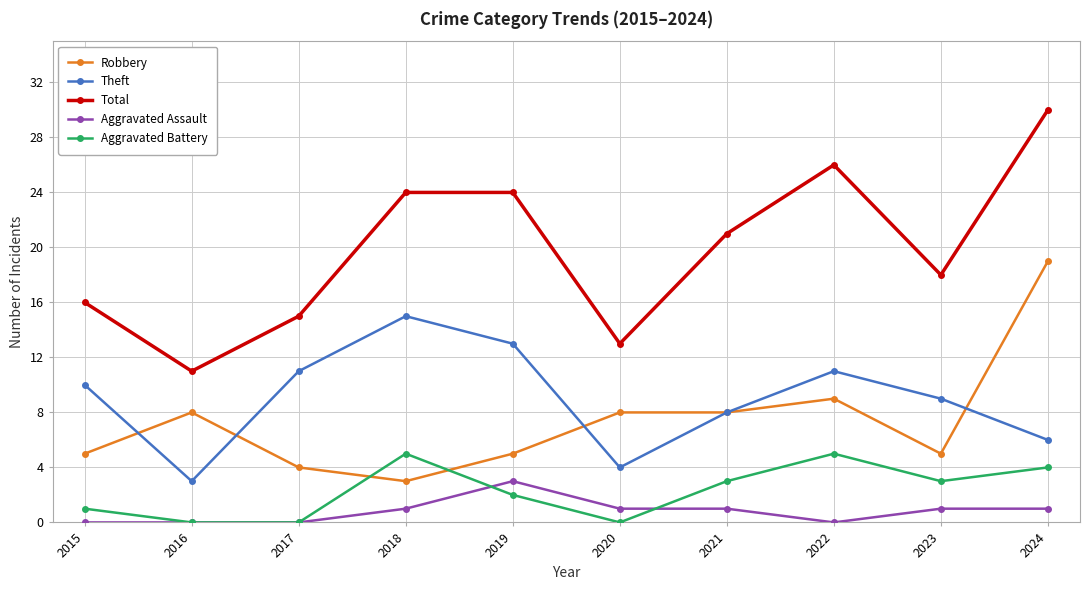

What is the lowest value of the Theft series?

3